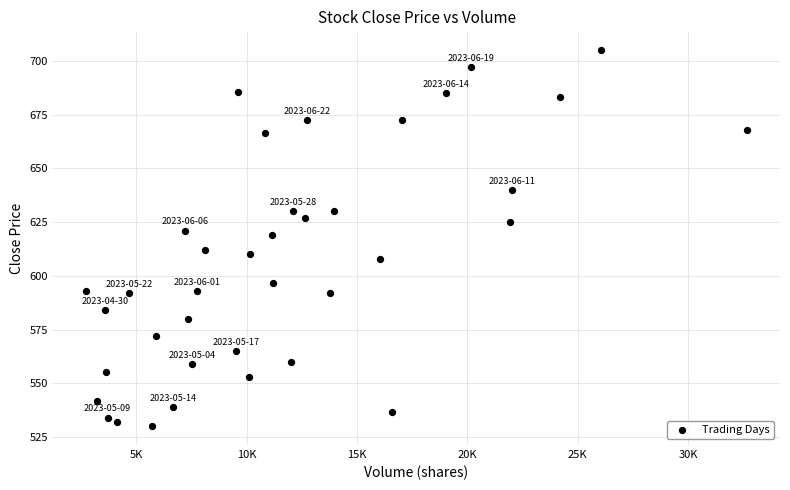

What Y value in the scatter plot is closest to 617?

619.0